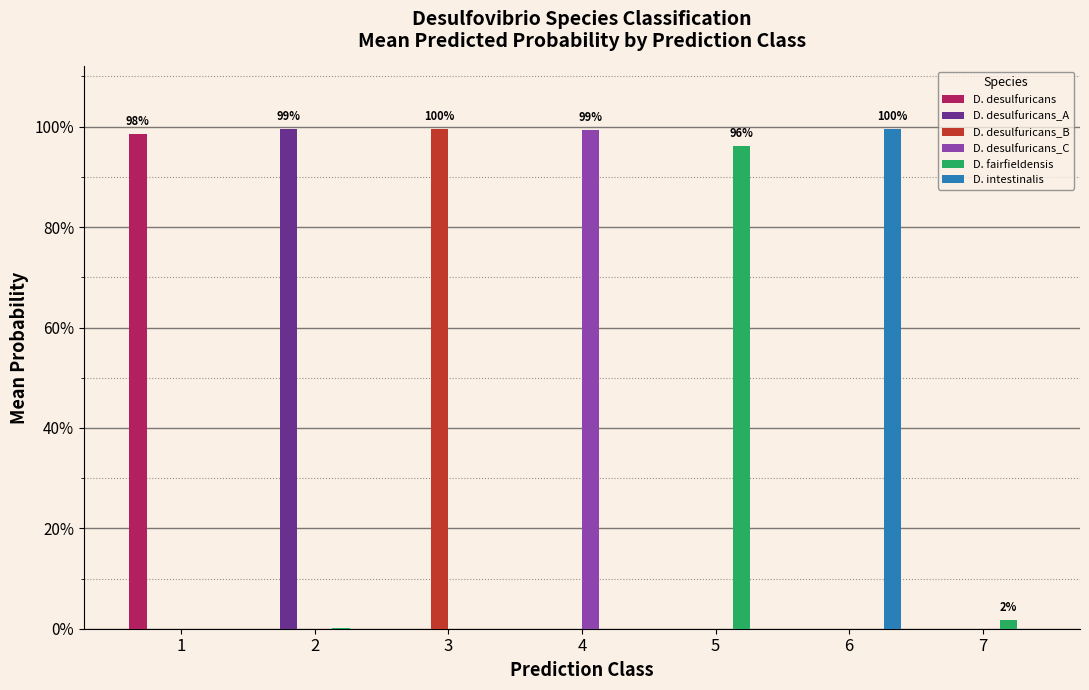

Which series changed the most between 6 and 7?

D. intestinalis